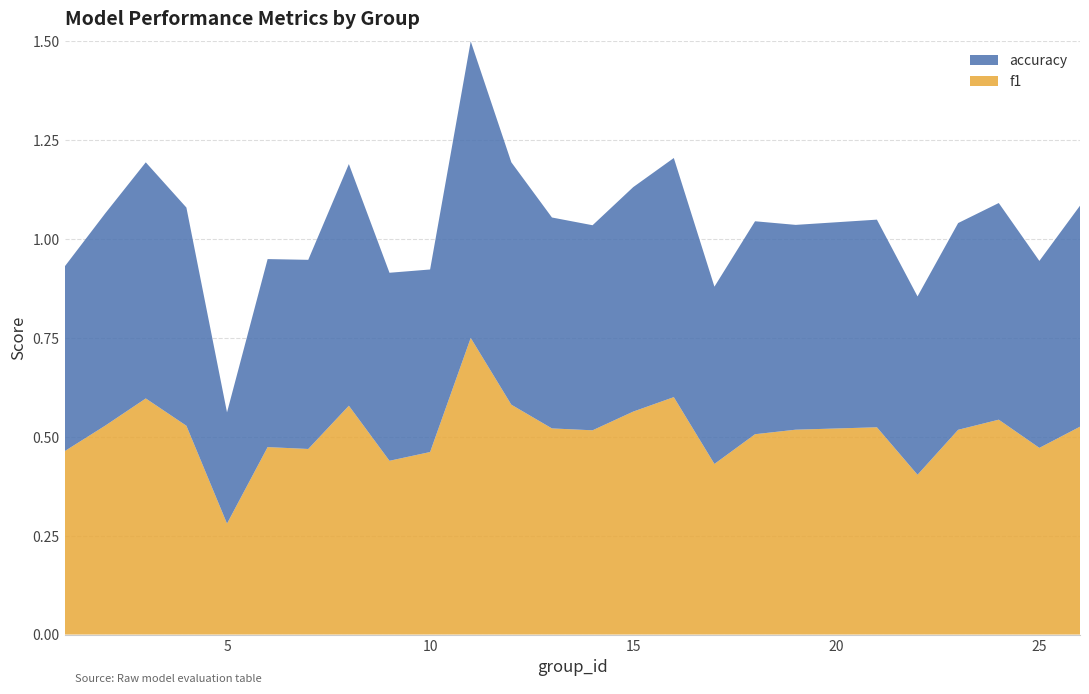

Reading left to right, what are all the values shown in this chart?

f1: 1=0.5	2=0.5	3=0.6	4=0.5	5=0.3	6=0.5	7=0.5	8=0.6	9=0.4	10=0.5	11=0.8	12=0.6	13=0.5	14=0.5	15=0.6	16=0.6	17=0.4	18=0.5	19=0.5	21=0.5	22=0.4	23=0.5	24=0.5	25=0.5	26=0.5
accuracy: 1=0.5	2=0.5	3=0.6	4=0.6	5=0.3	6=0.5	7=0.5	8=0.6	9=0.5	10=0.5	11=0.8	12=0.6	13=0.5	14=0.5	15=0.6	16=0.6	17=0.4	18=0.5	19=0.5	21=0.5	22=0.5	23=0.5	24=0.5	25=0.5	26=0.6